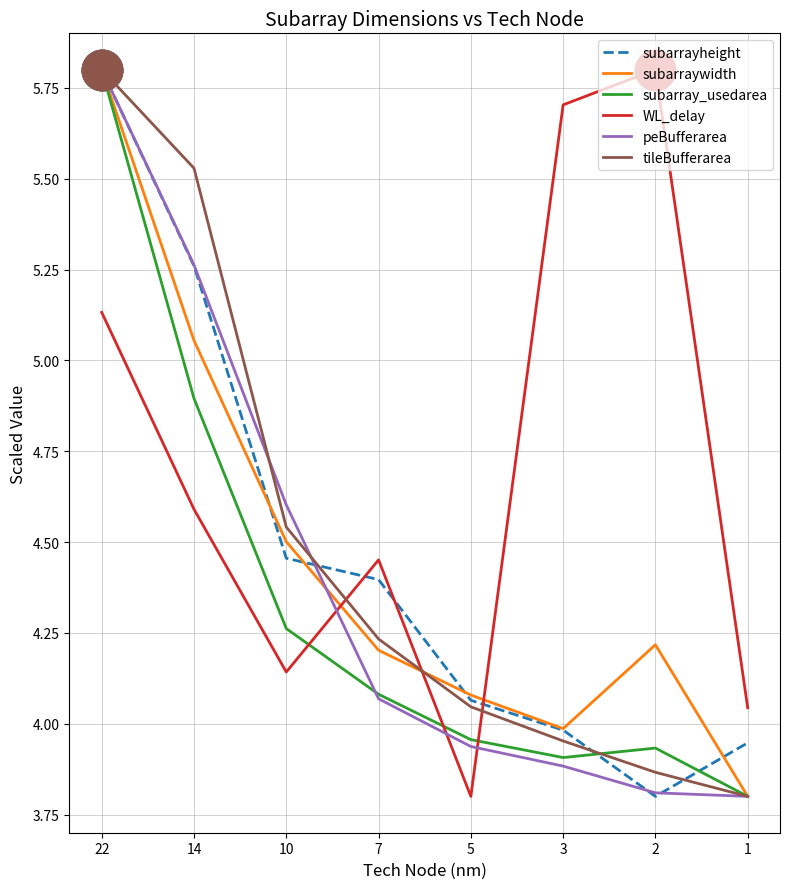

At which category is the sum across all series the highest?

22